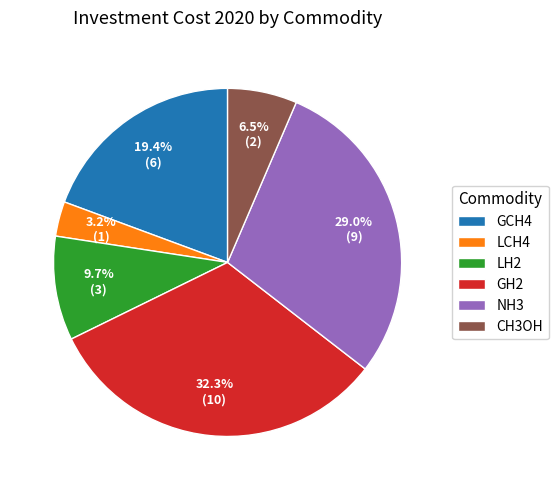

What percentage do LH2 and NH3 together represent?

38.7%